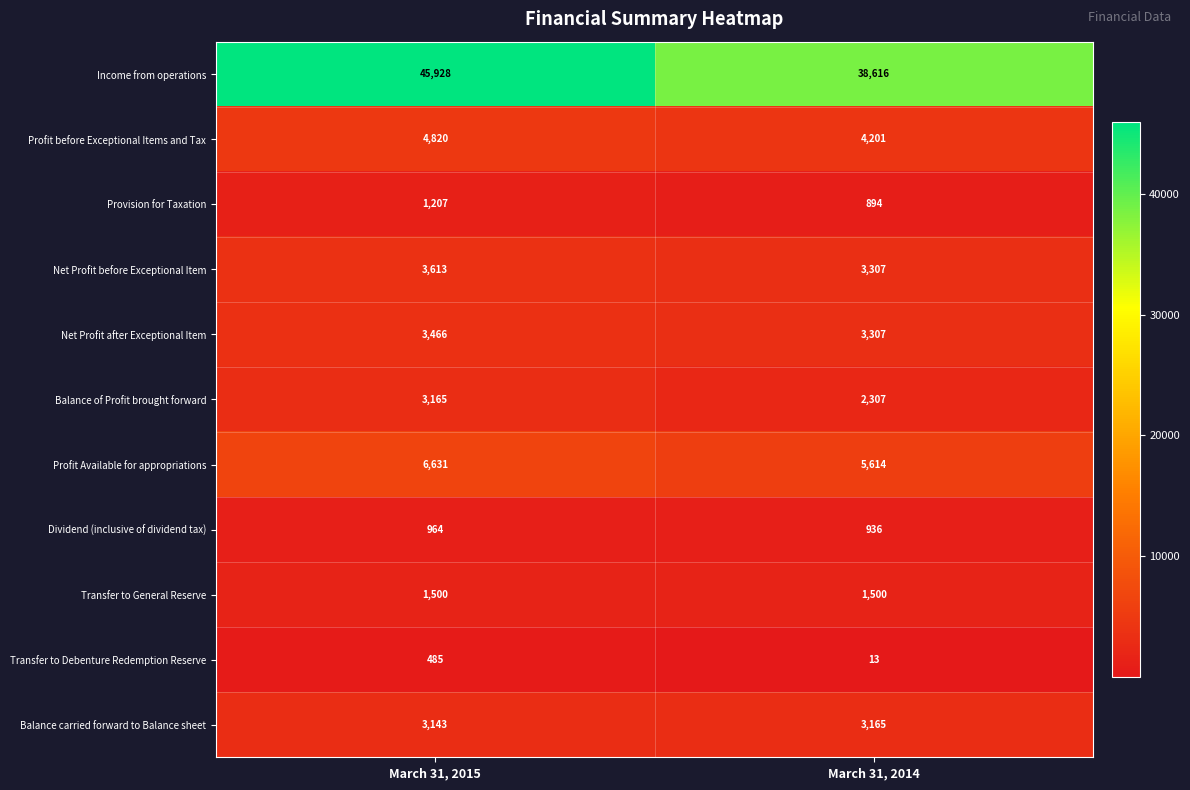

What value does the Income from operations series have at March 31, 2015?

45928